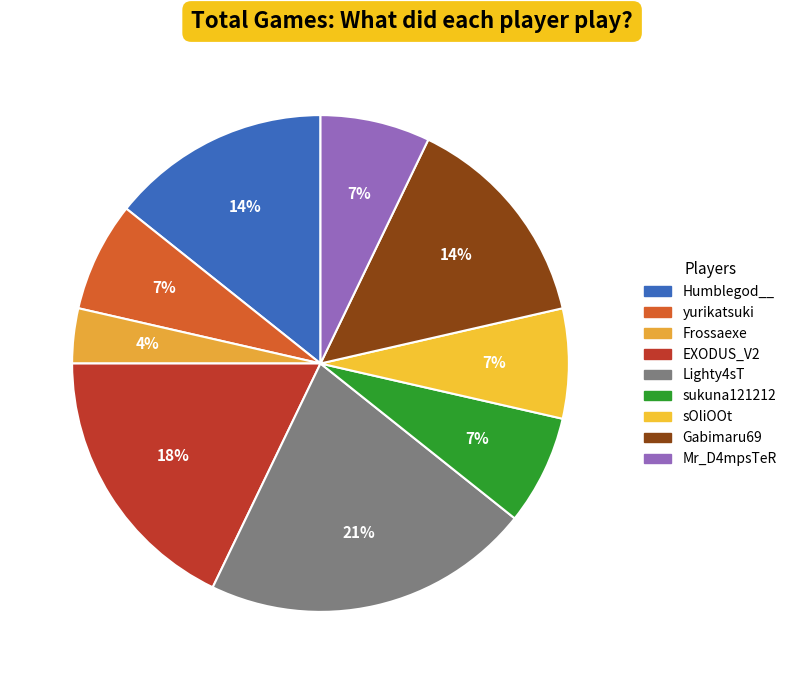

Is it true that Mr_D4mpsTeR is 7% of the pie?

True